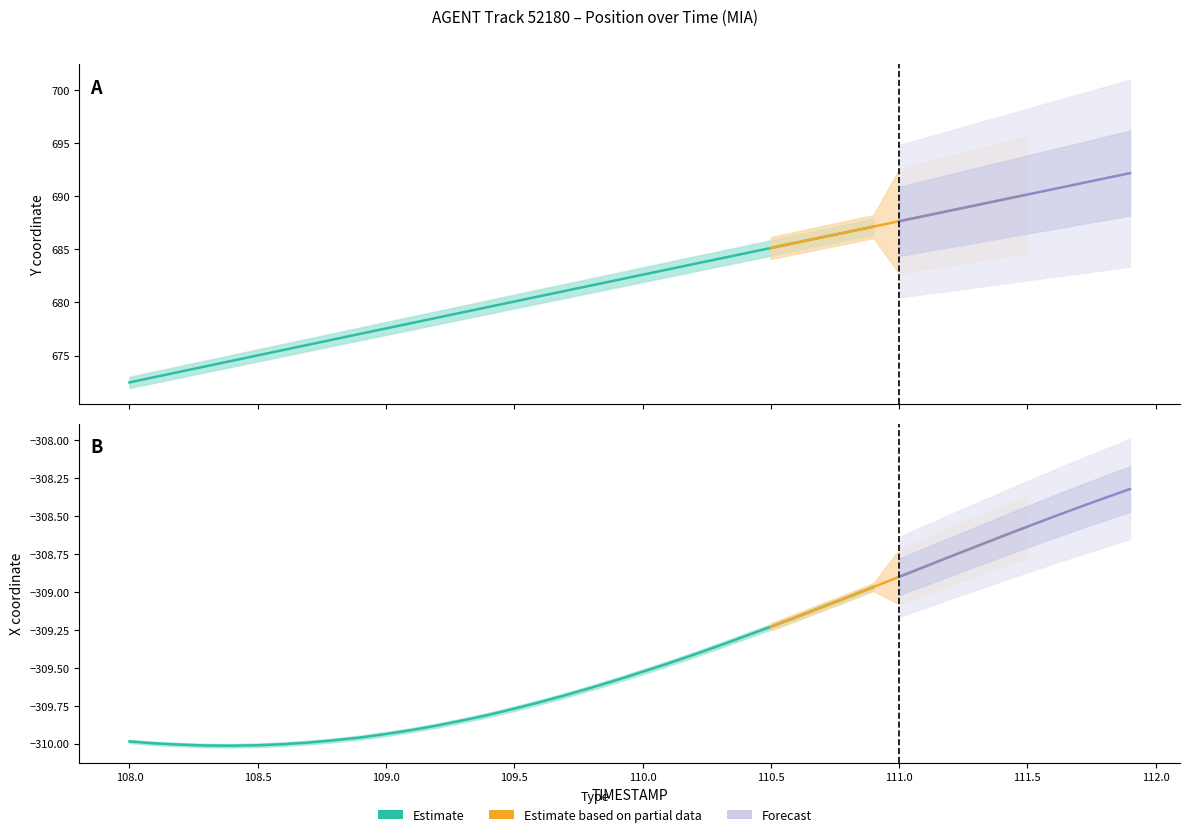

List the series in order of their overall mean, lowest first.

X, Y